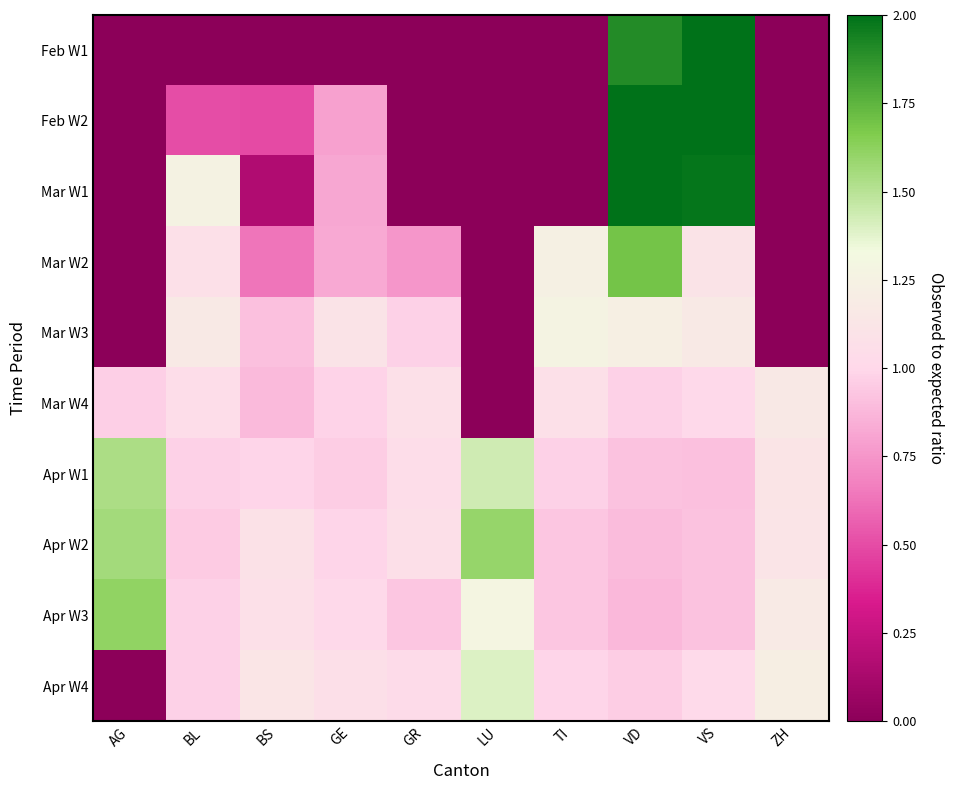

How many categories are shown in the chart?

10